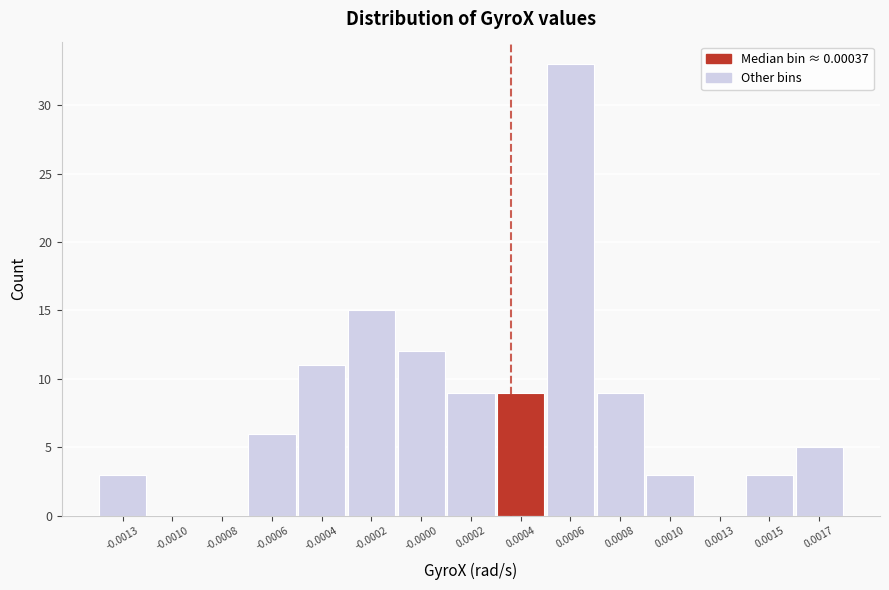

Reading right to left, extract all data points from this chart.

0.0017=5	0.0015=3	0.0013=0	0.0010=3	0.0008=9	0.0006=33	0.0004=9	0.0002=9	-0.0000=12	-0.0002=15	-0.0004=11	-0.0006=6	-0.0008=0	-0.0010=0	-0.0013=3